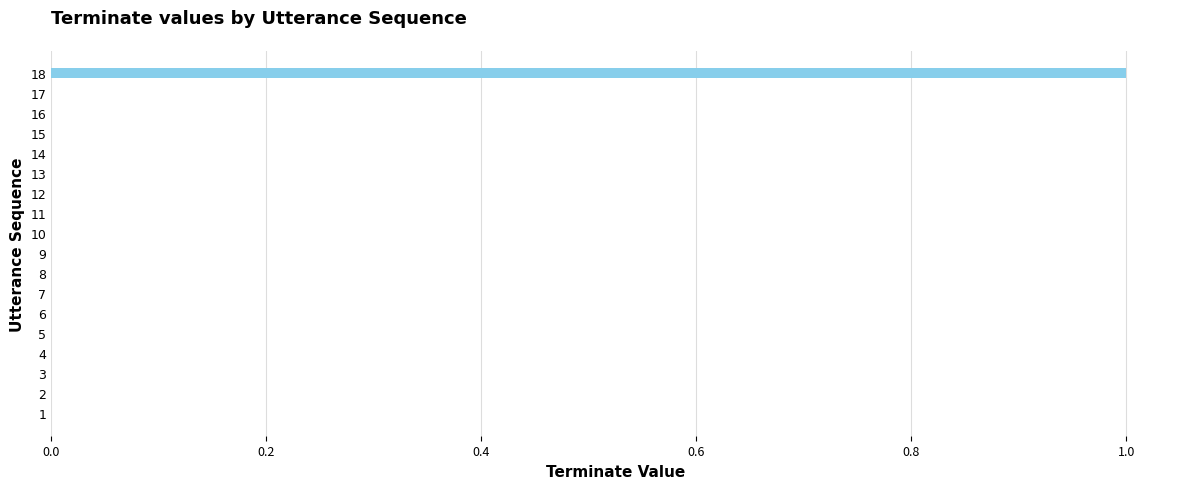

True or false: the data shows 0 at 12.

True